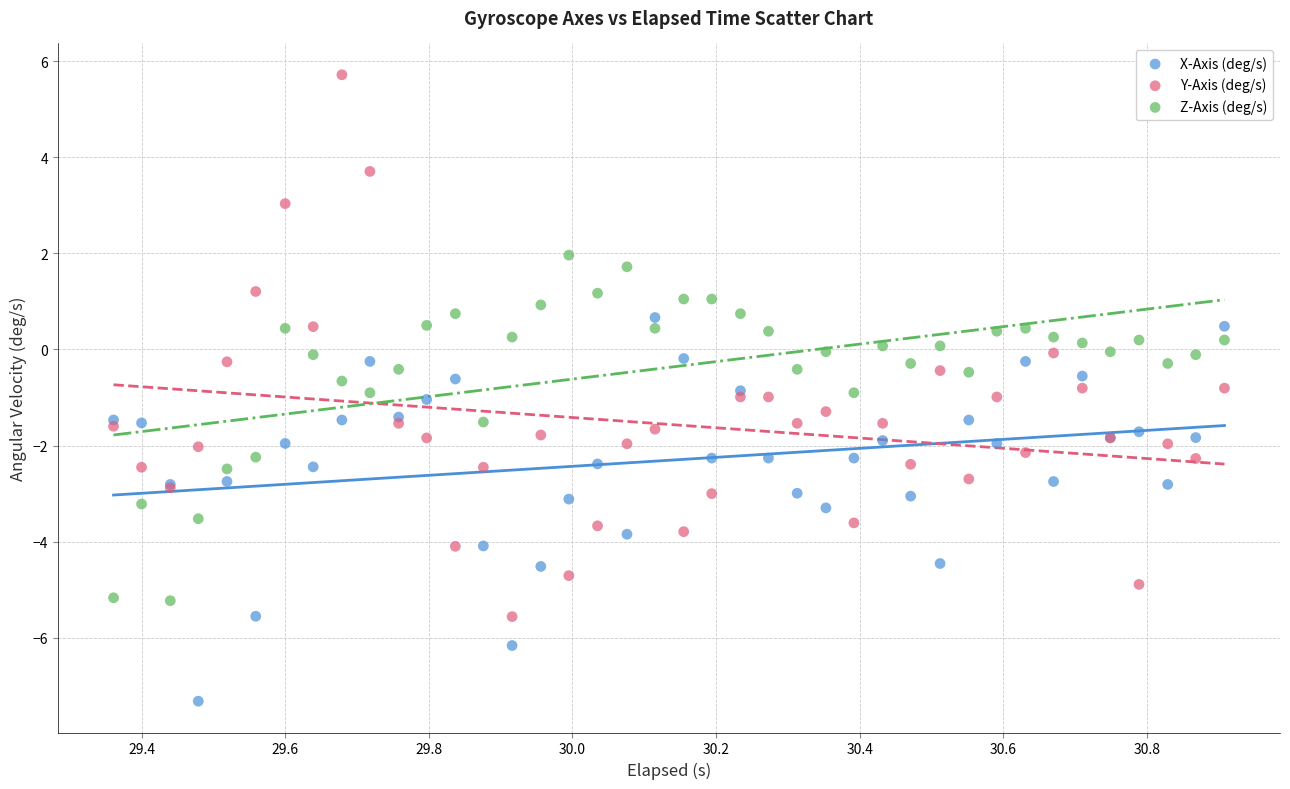

What is the X range (max minus min) for the scatter plot?

1.5